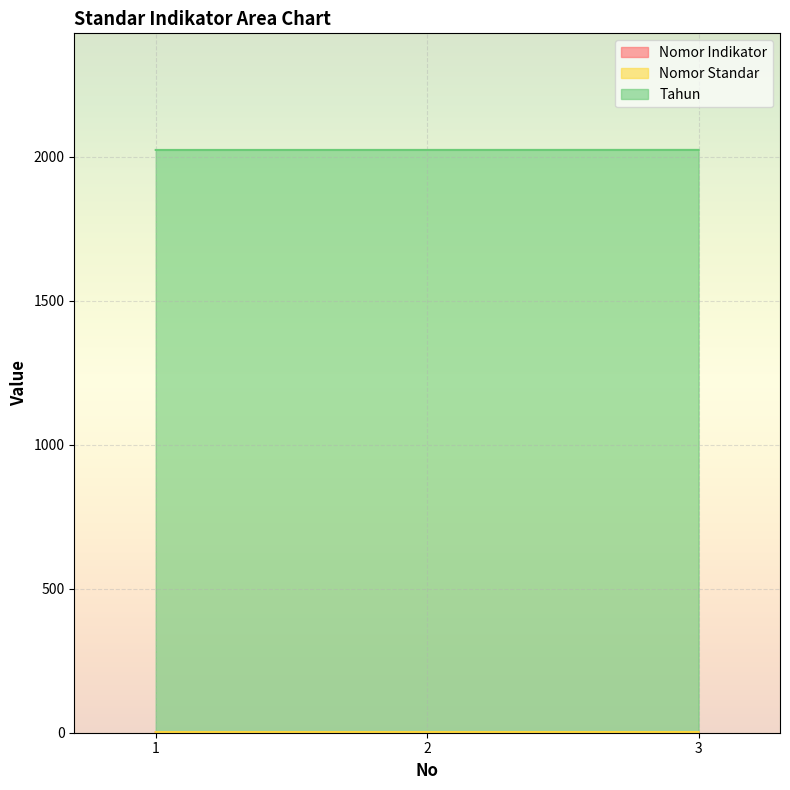

Where is Tahun nearest to the value 2021?

1